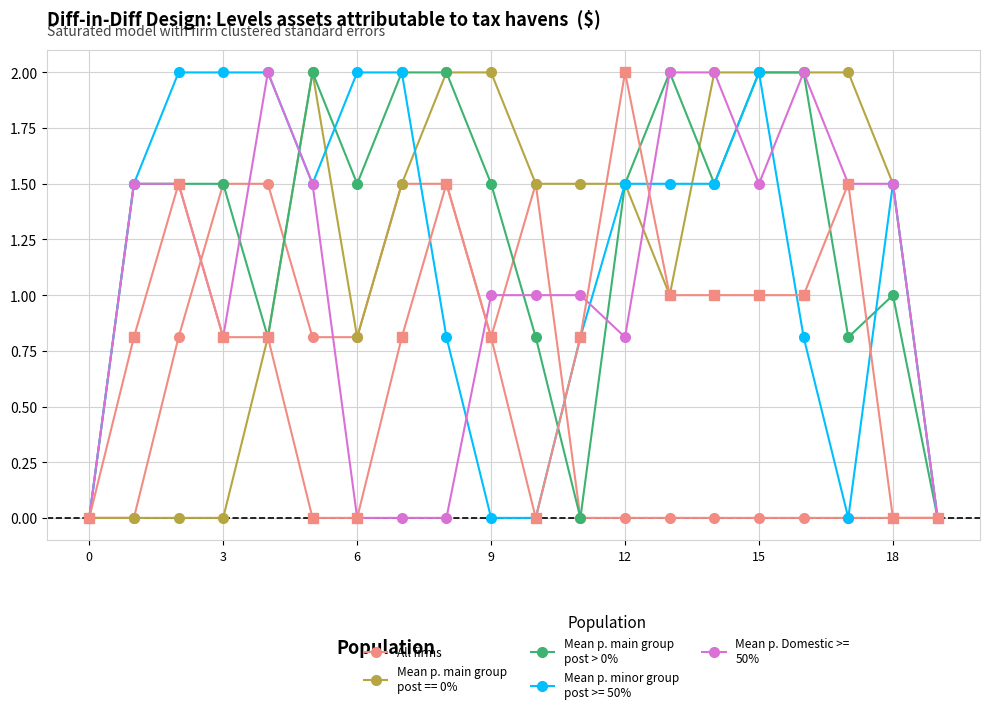

What is the greatest value displayed?

2.0